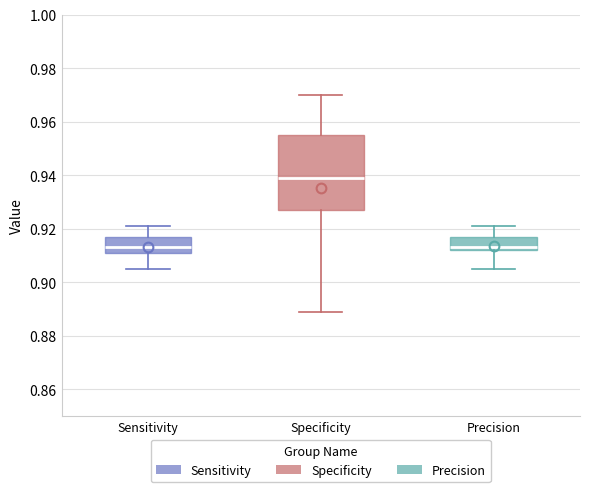

Which box is the tallest, from its lower edge to its upper edge?

Specificity